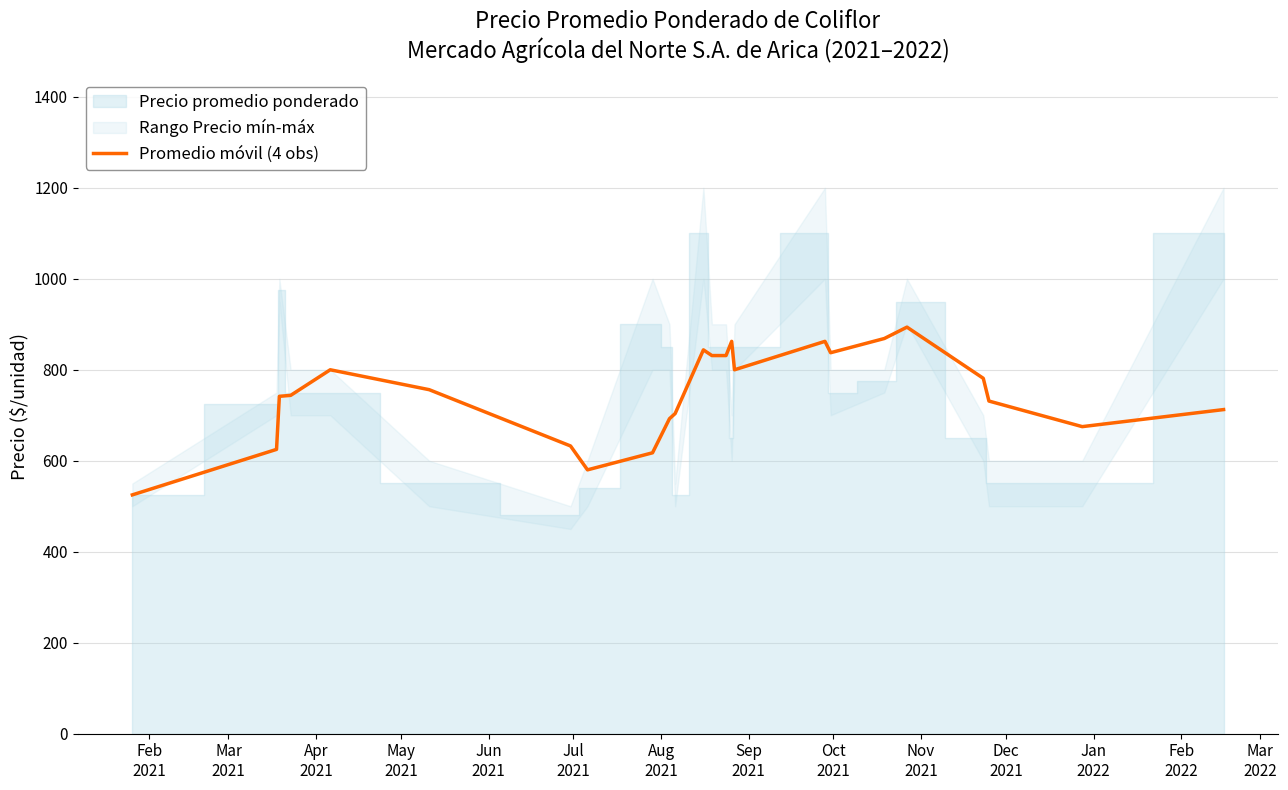

What is the lowest value of the Promedio móvil (4 obs) series?

525.0